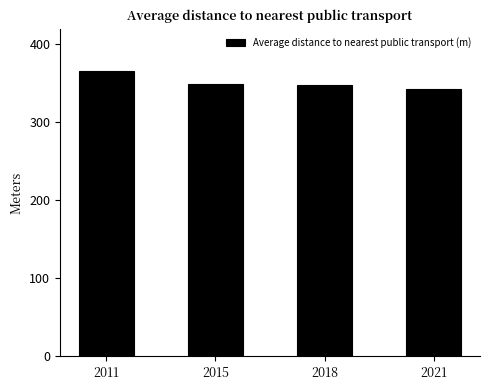

Approximately how many times larger is the value at 2018 compared to 2015?

1.0